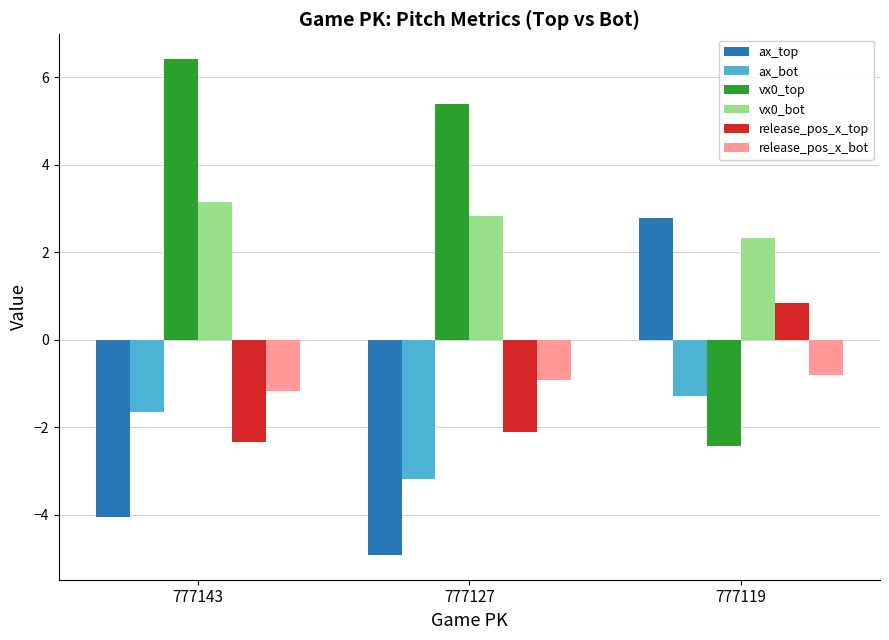

What value does the vx0_top series have at 777119?

-2.4